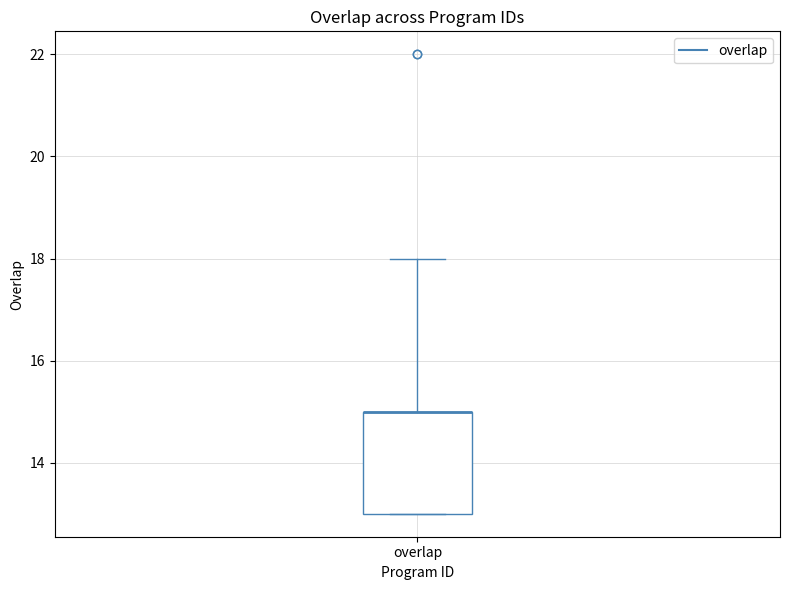

Read this box plot against the y-axis: the position of the median line, the range covered by the box, and the ends of both whiskers. The values are not printed on the chart, so give them approximately, as read against the axis.

median 15 (drawn on the box's upper edge), box 13 to 15, whiskers 13 to 18